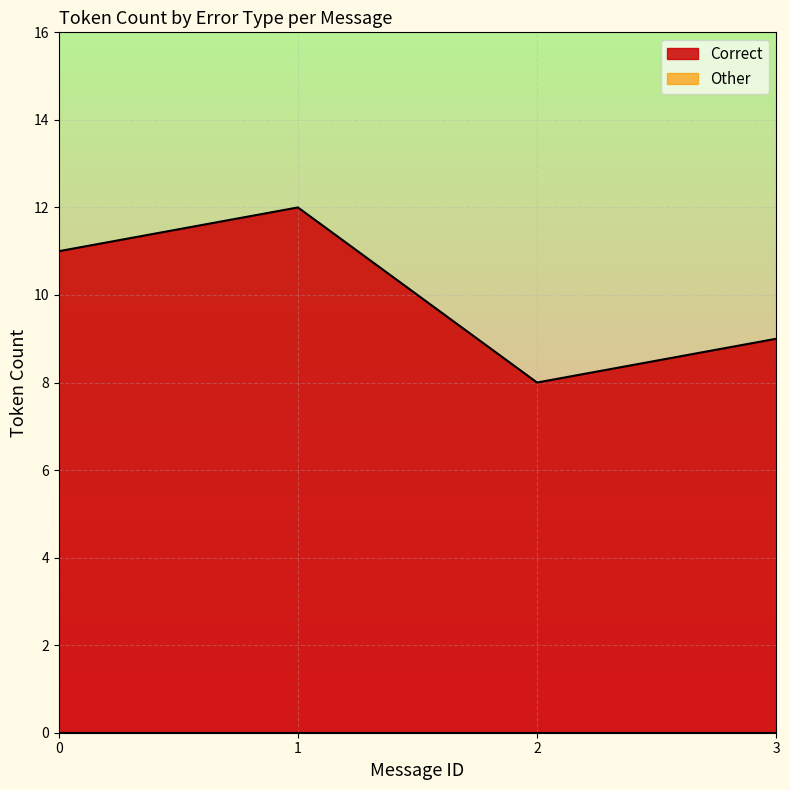

At how many categories does at least one series exceed 7?

4